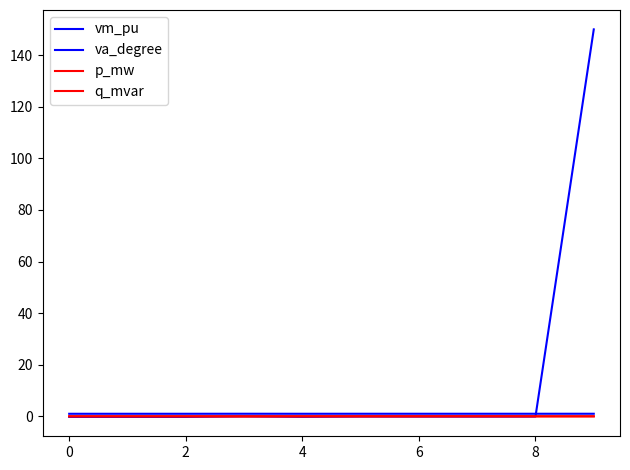

Does the chart have visible grid lines?

No